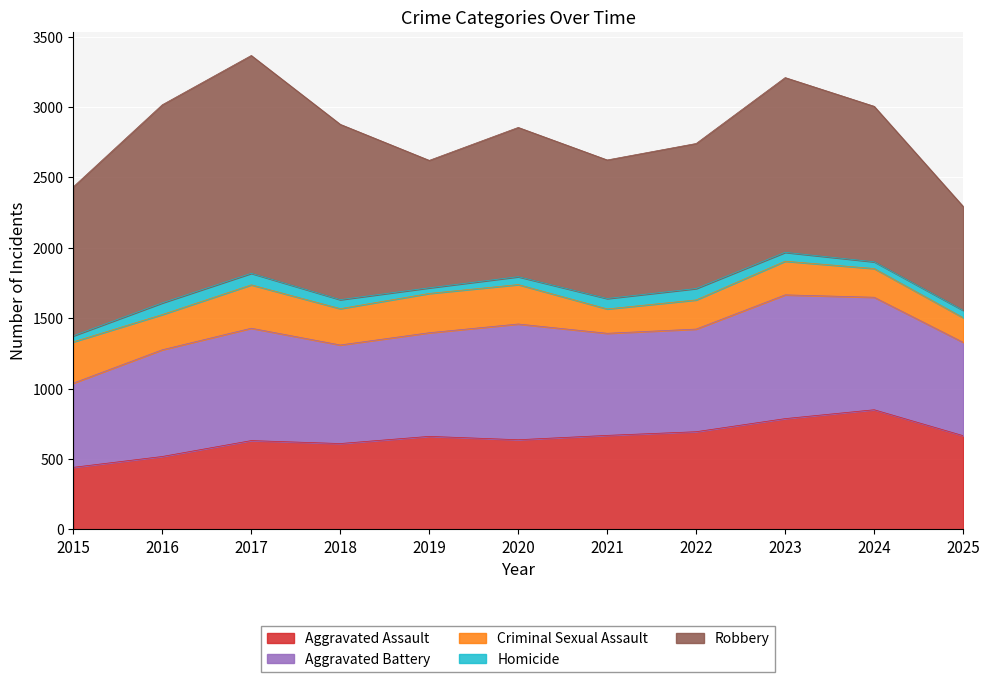

Reading left to right, what are all the values shown in this chart?

Aggravated Assault: 2015=441	2016=518	2017=631	2018=610	2019=661	2020=637	2021=668	2022=694	2023=787	2024=850	2025=666
Aggravated Battery: 2015=598	2016=758	2017=798	2018=700	2019=736	2020=822	2021=725	2022=729	2023=879	2024=799	2025=663
Criminal Sexual Assault: 2015=293	2016=250	2017=308	2018=258	2019=279	2020=280	2021=173	2022=207	2023=239	2024=204	2025=175
Homicide: 2015=43	2016=83	2017=82	2018=64	2019=40	2020=56	2021=74	2022=81	2023=63	2024=48	2025=52
Robbery: 2015=1058	2016=1407	2017=1547	2018=1245	2019=905	2020=1060	2021=984	2022=1030	2023=1241	2024=1104	2025=738